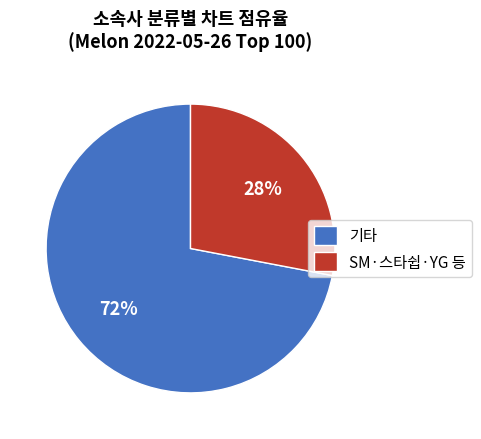

Which slice is the smallest?

SM·스타쉽·YG 등